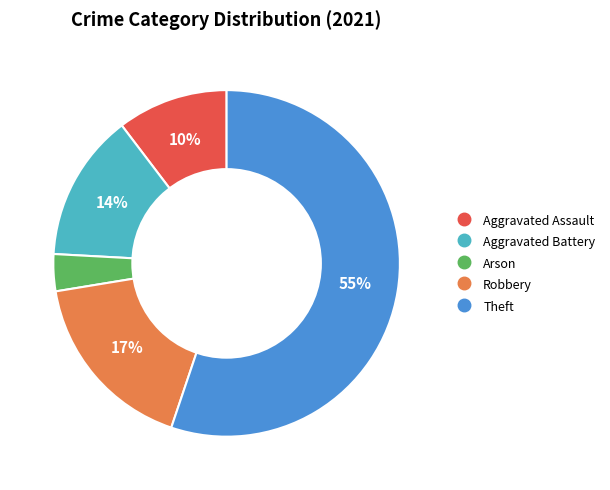

Rank the categories by value from highest to lowest.

Theft, Robbery, Aggravated Battery, Aggravated Assault, Arson